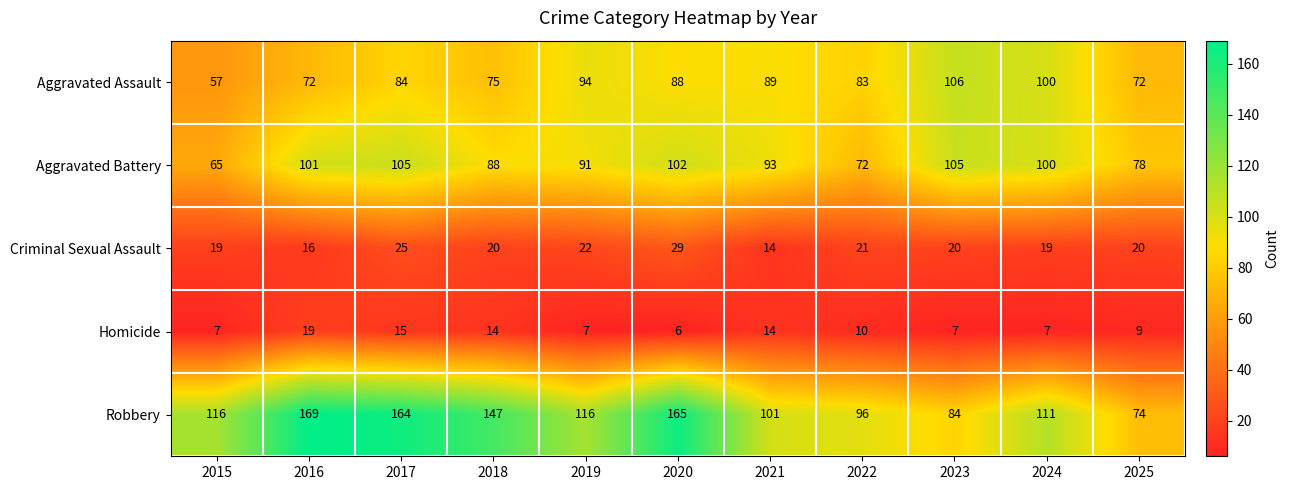

What is the minimum value shown in the chart?

6